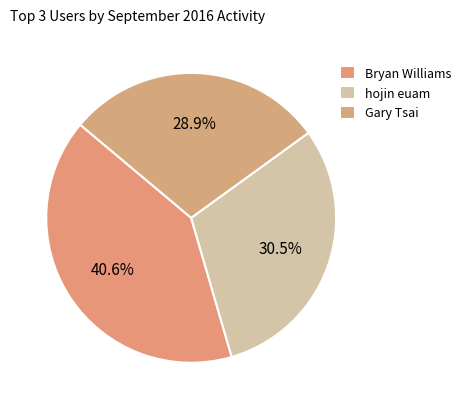

How many slices are in this pie chart?

3